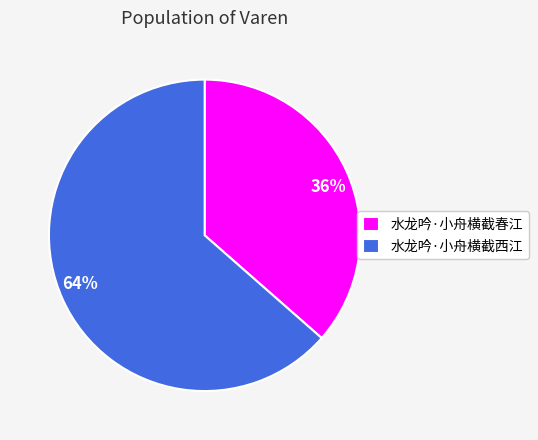

Rank the categories by value from lowest to highest.

水龙吟·小舟横截春江, 水龙吟·小舟横截西江